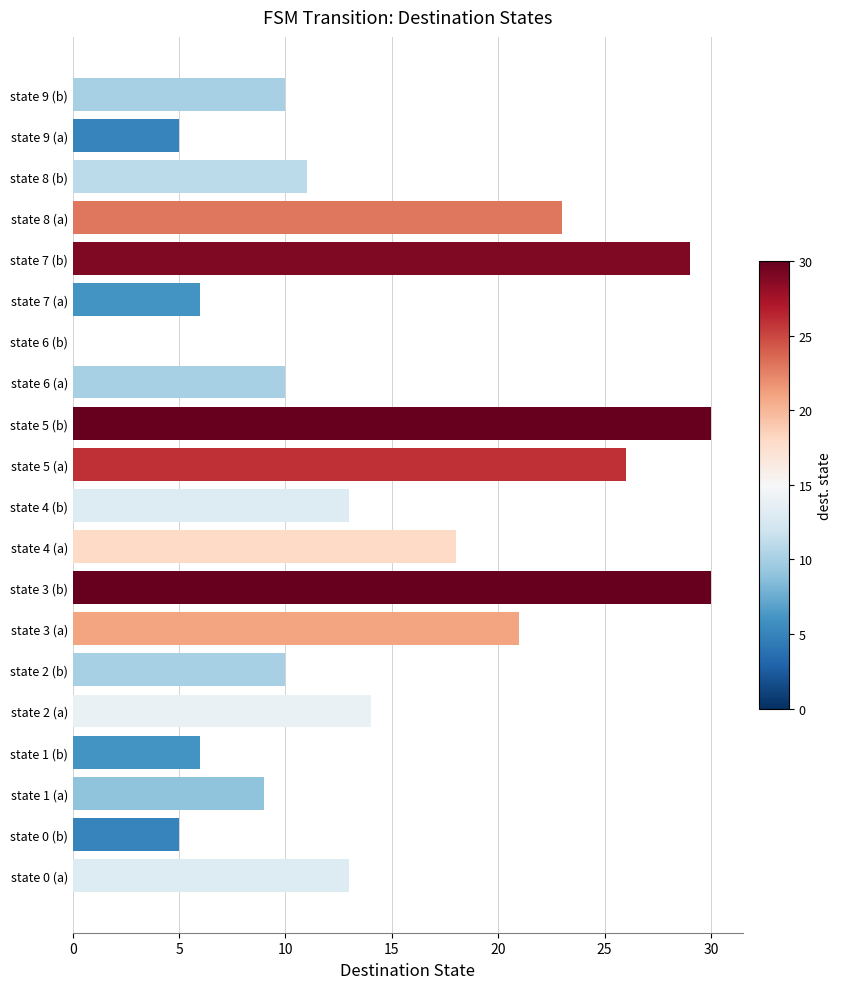

At which label is the value closest to 15?

state 2 (a)